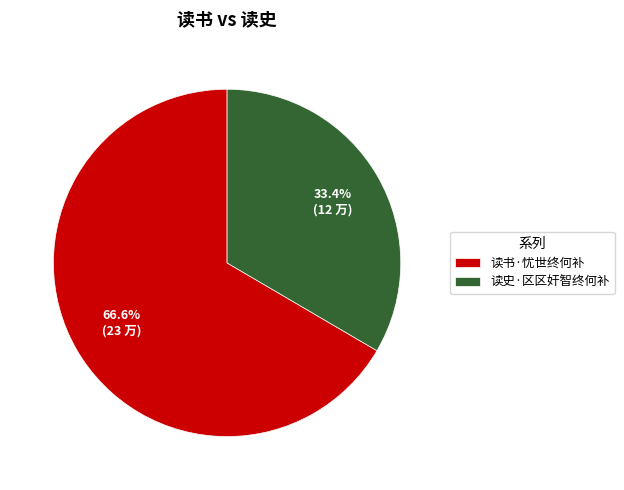

Is 读书·忧世终何补 the majority of the pie?

Yes